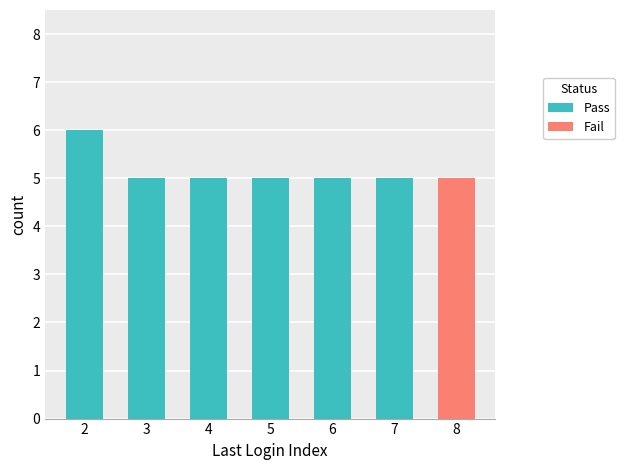

What is the total value across all series at 2?

6